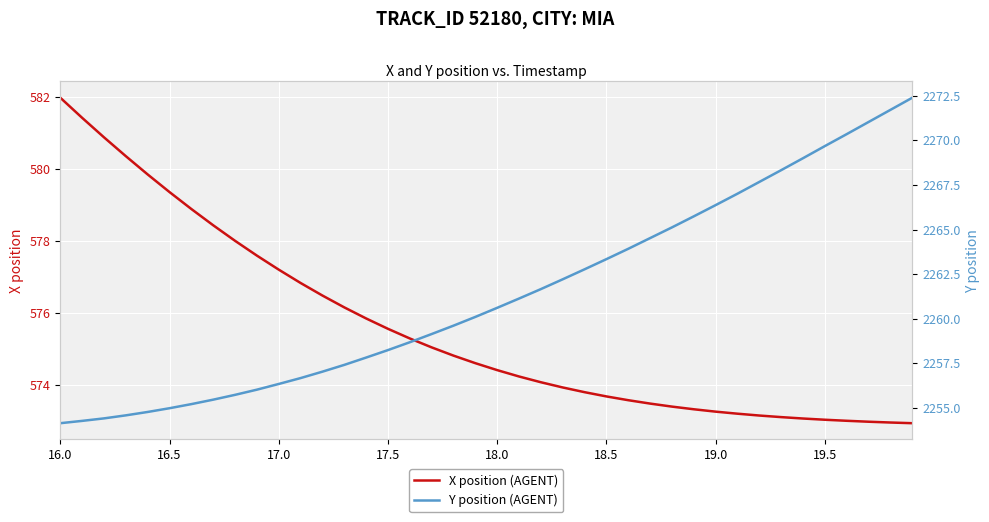

Is this an area chart (filled region under the line)?

No